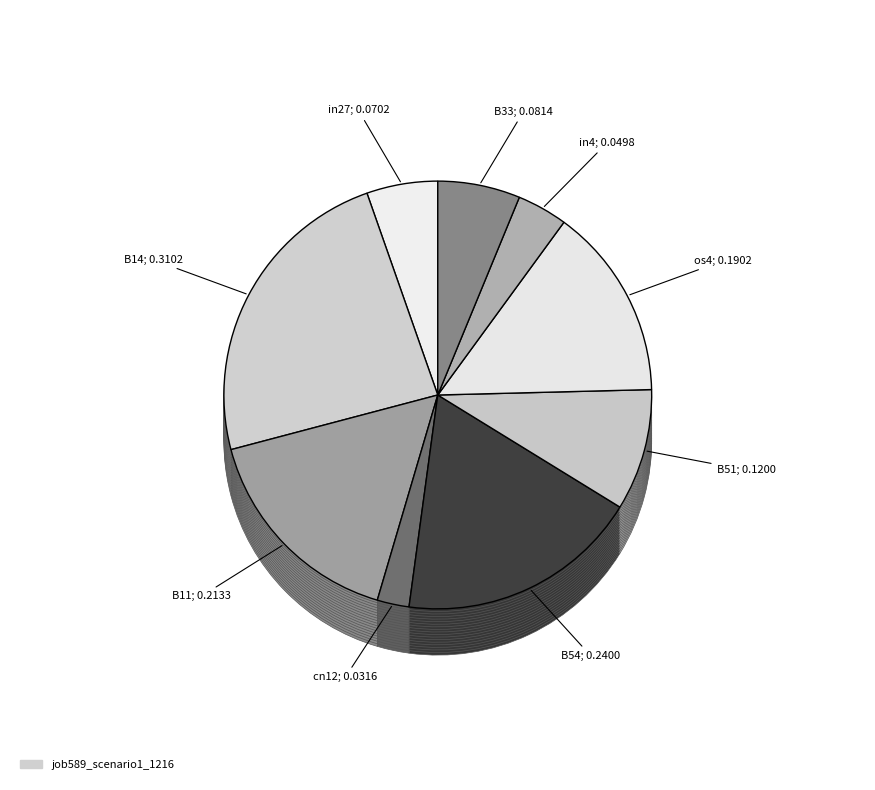

How many segments does this pie chart have?

9